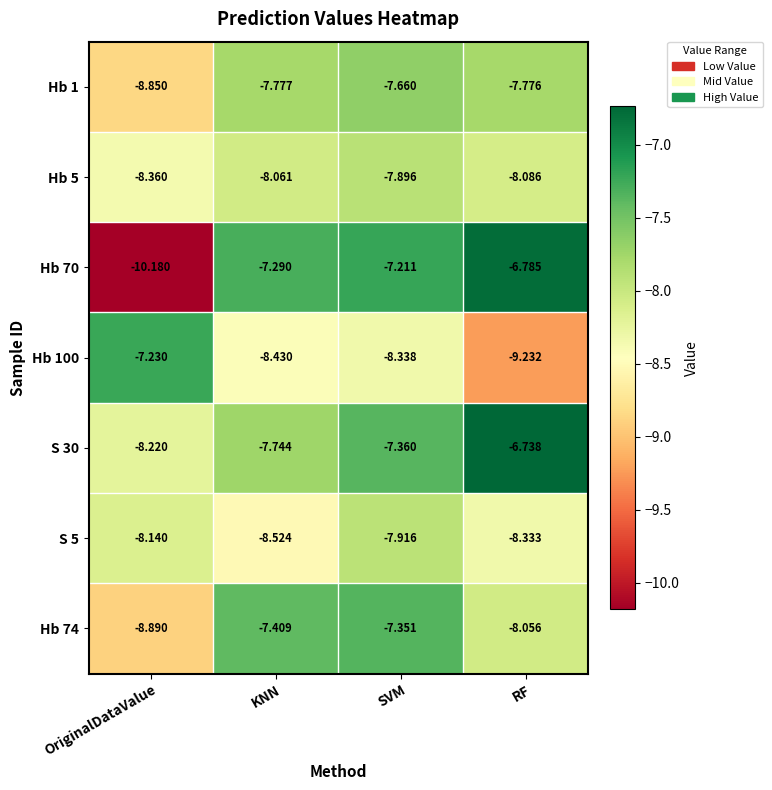

Where is Hb 74 nearest to the value -8?

RF